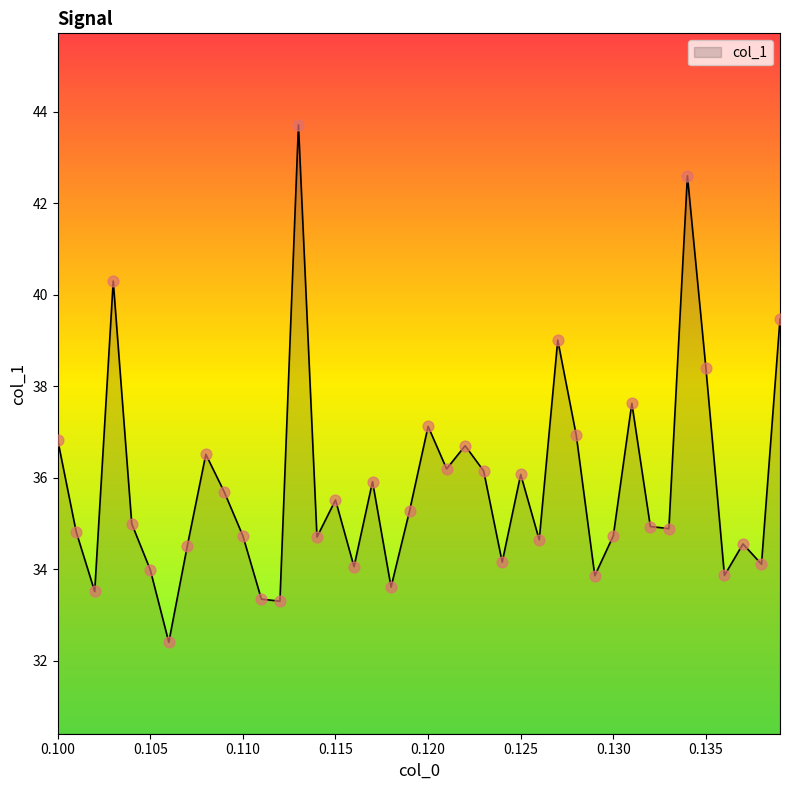

What is the difference between the maximum and minimum values?

11.3